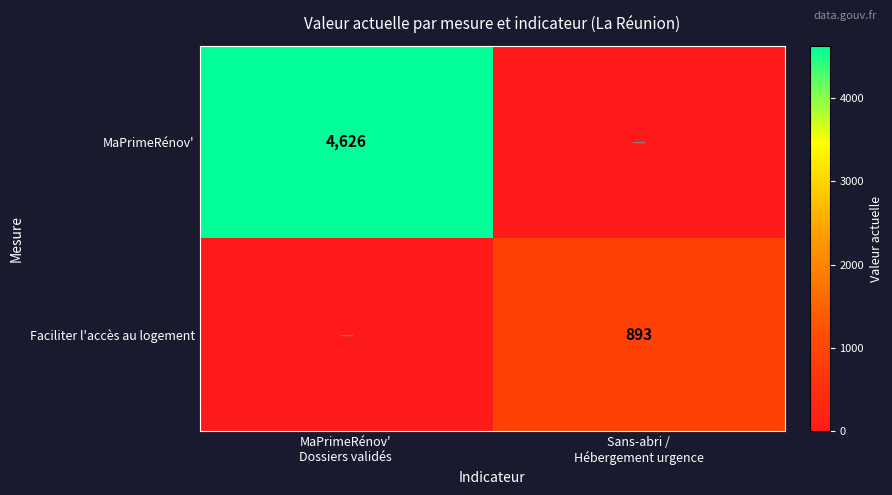

Is the value of Faciliter l'accès au logement at MaPrimeRénov' Dossiers validés greater than the value of MaPrimeRénov' at MaPrimeRénov' Dossiers validés?

No